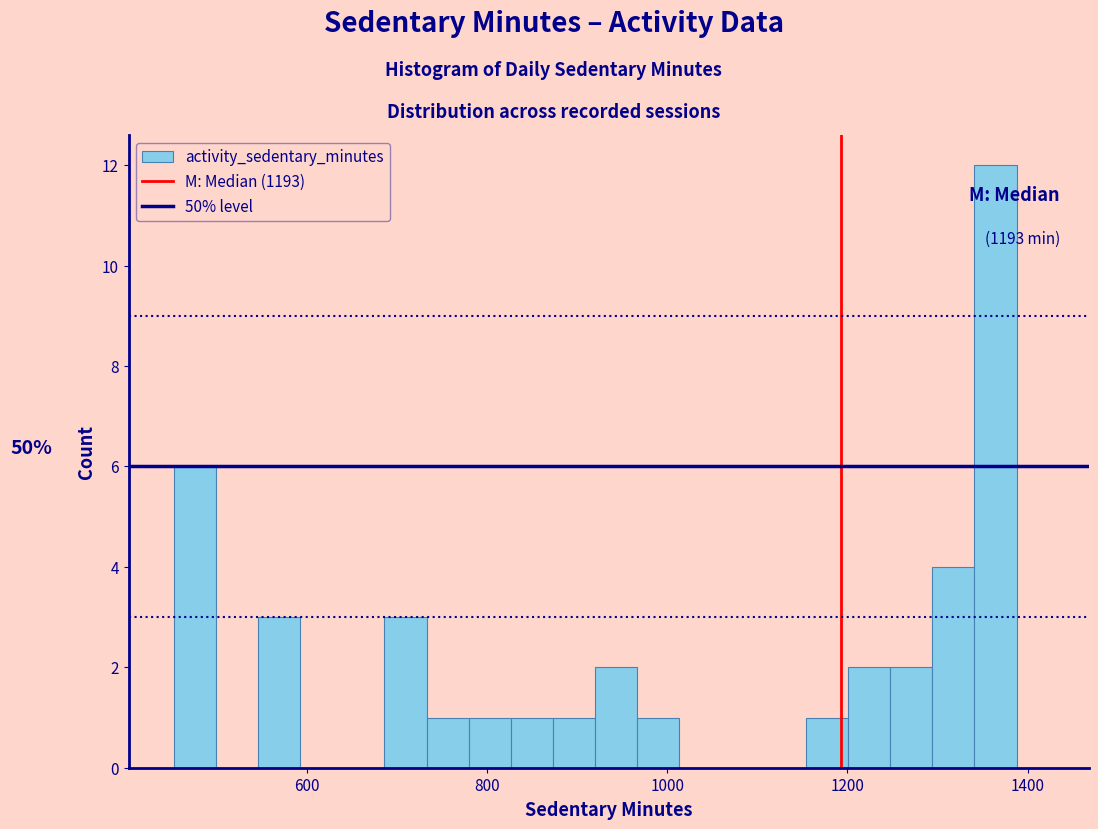

Around what value on the x-axis is the tallest bar? Give the approximate position of its centre, as read against the axis.

1360